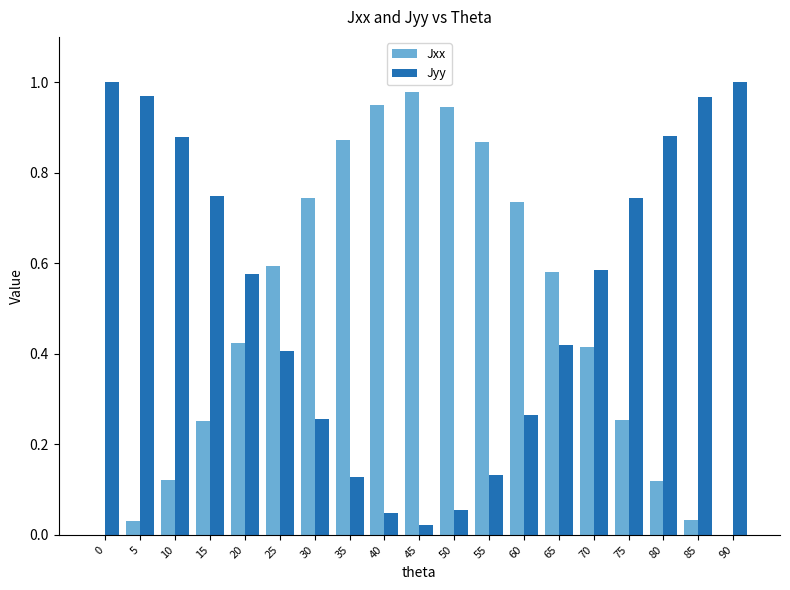

Is it true that Jxx equals 0.0 at 5?

True